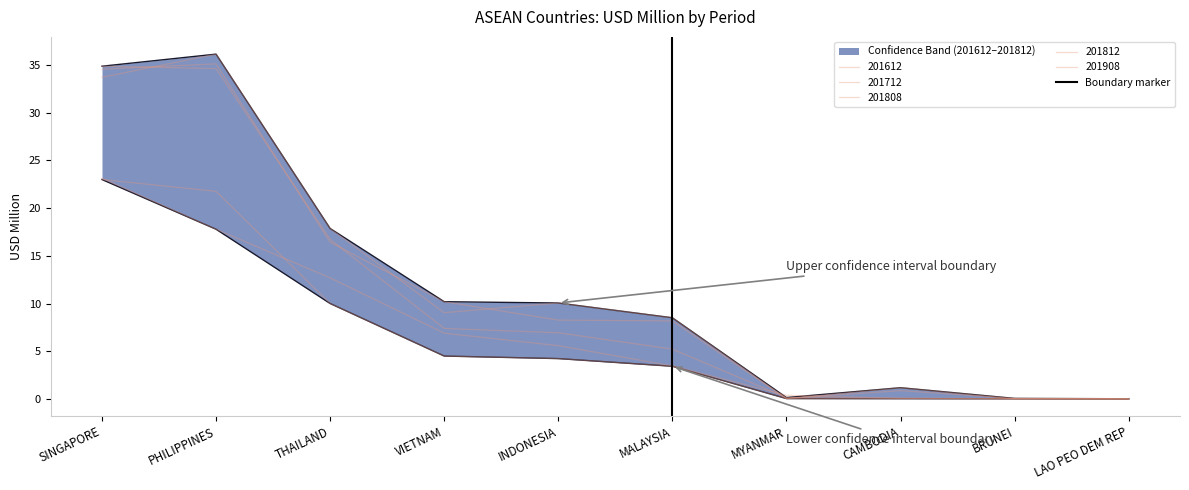

What is the change in value from SINGAPORE to PHILIPPINES?

+1